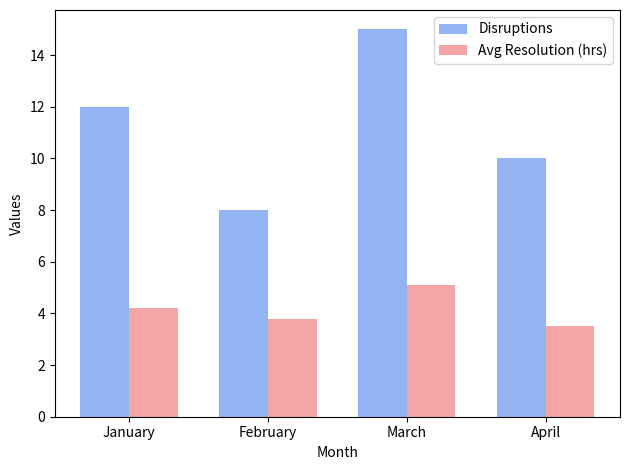

Does the chart contain stacked bars?

No